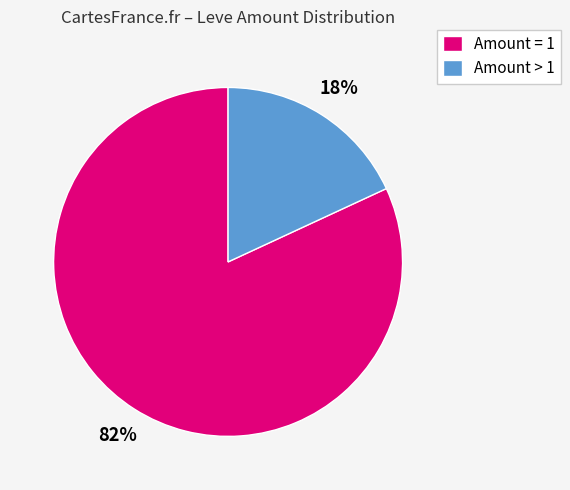

Is there a majority slice in this chart?

Yes